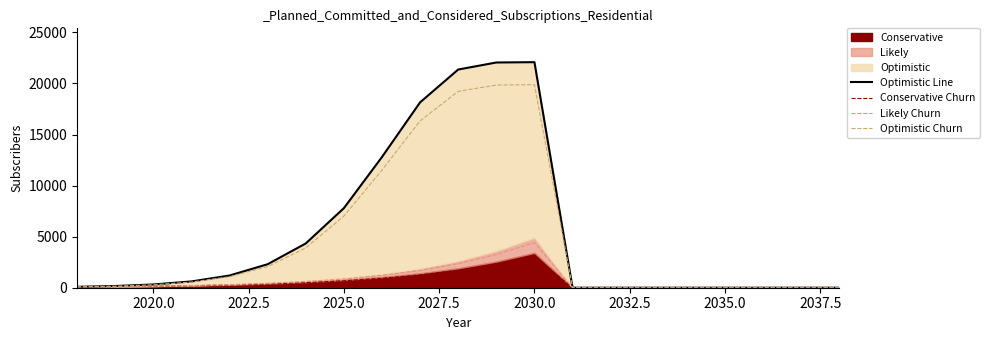

Which category has the highest value in the Conservative Churn series?

2030.0